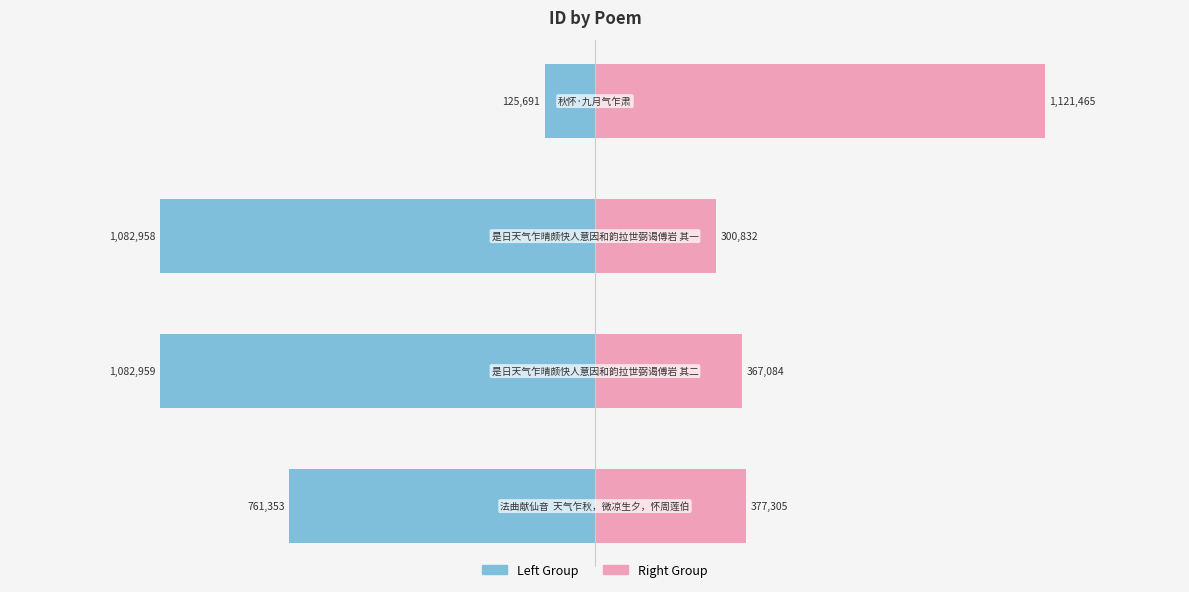

At how many categories does at least one series exceed 0?

4